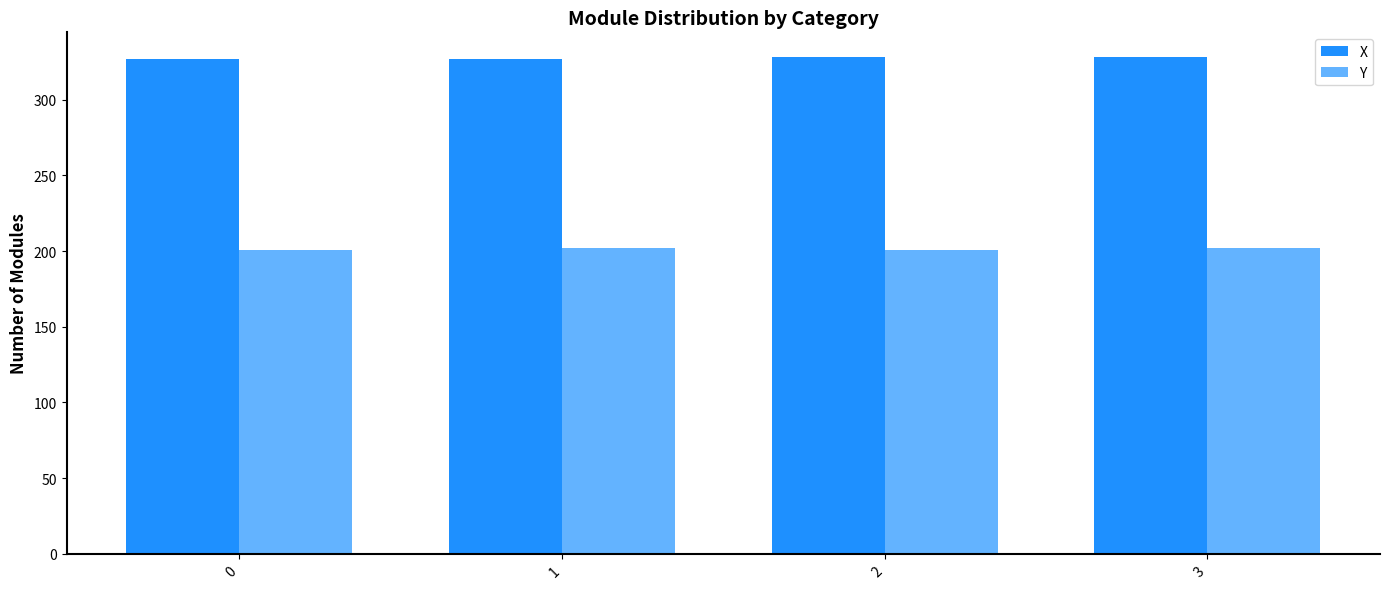

How many data points does each series have?

4